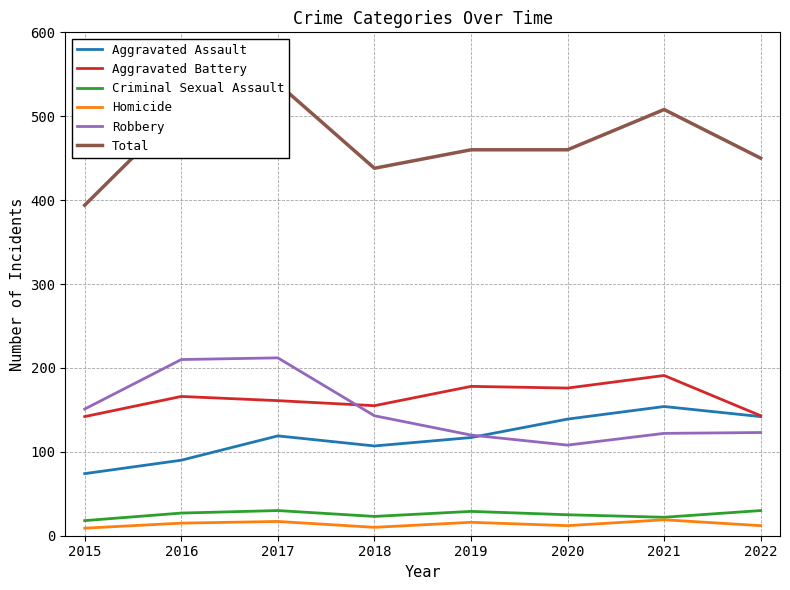

True or false: Total has a value of 394 at 2015.

True